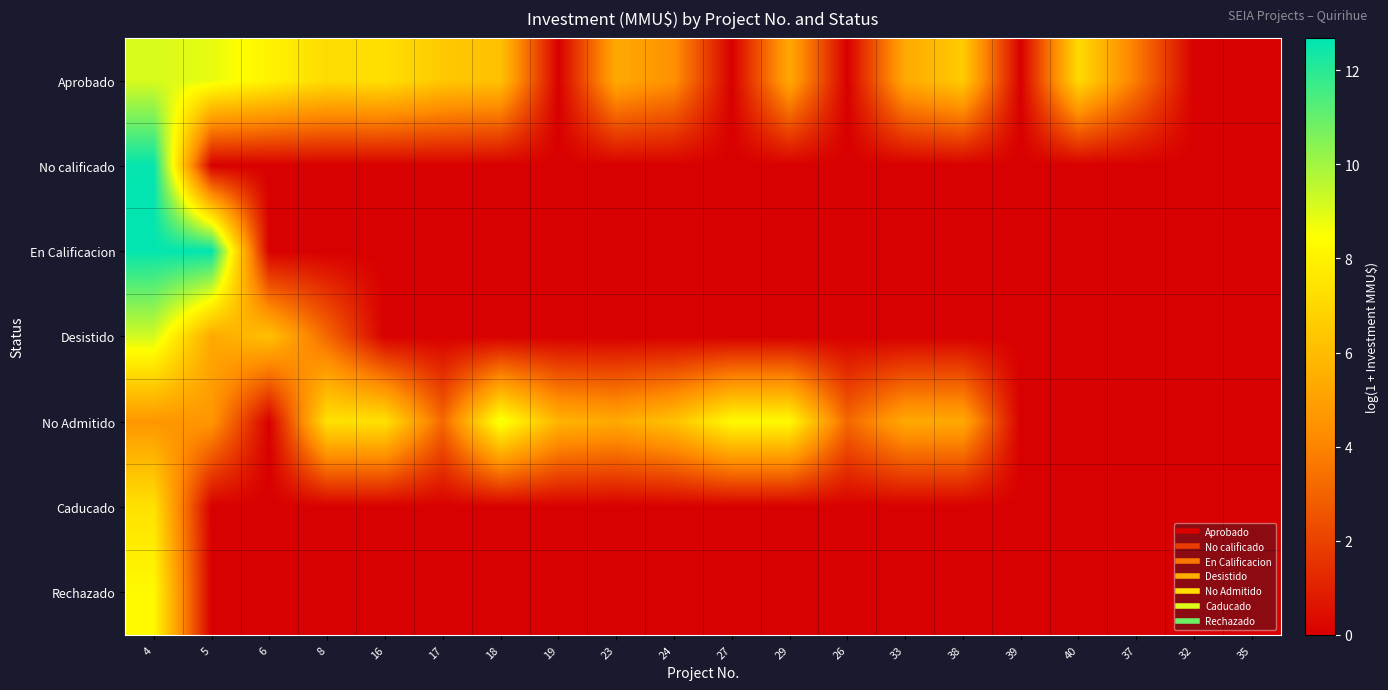

Which category has the highest value across all series?

5